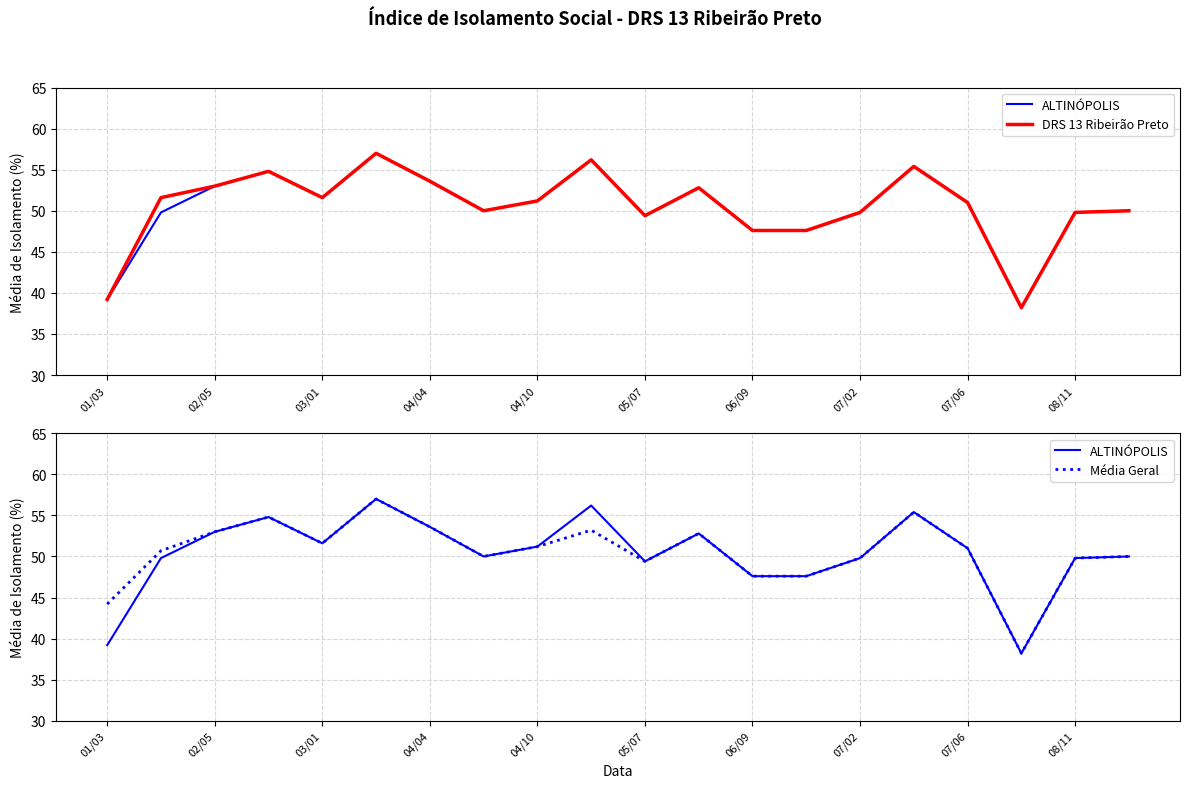

How many series are shown in this chart?

3